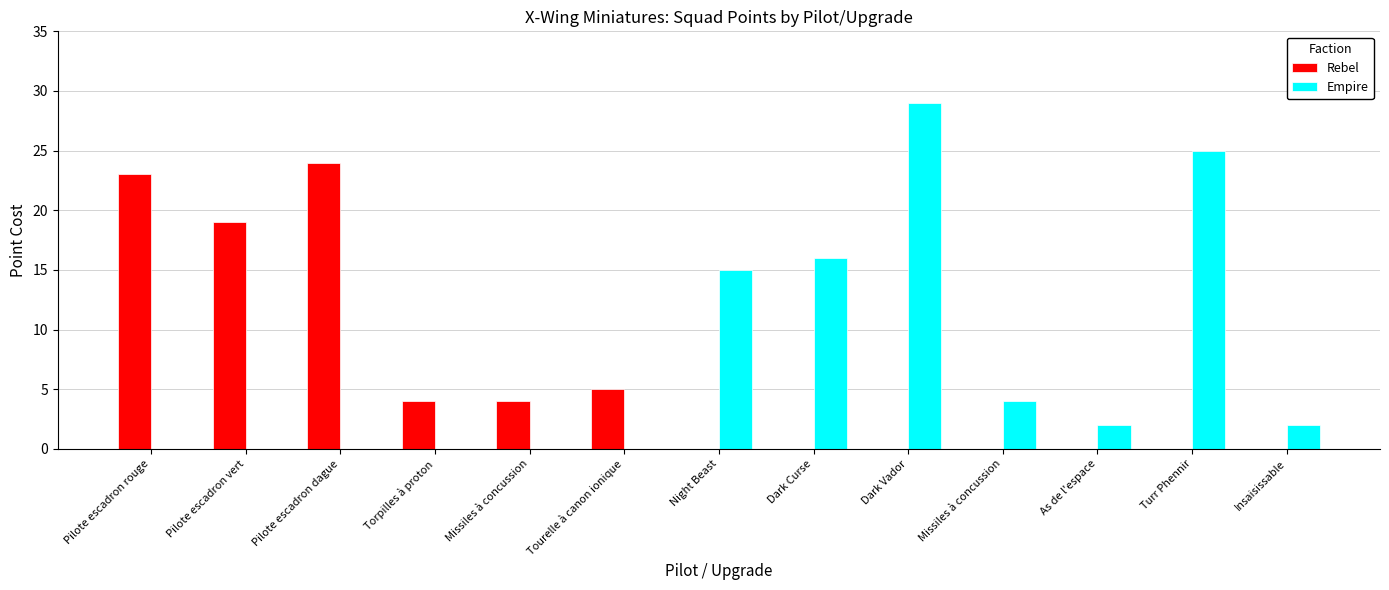

At which label is Empire closest to 14?

Night Beast